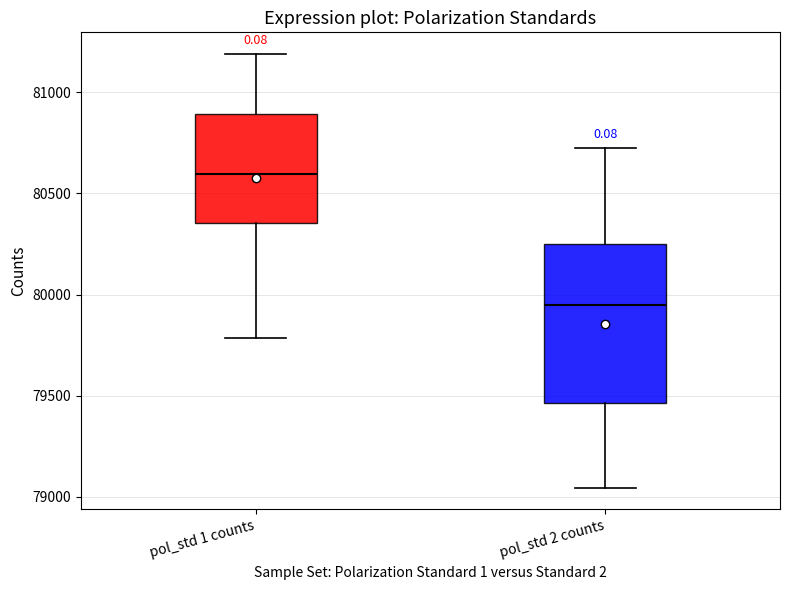

Reading left to right, read every box against the y-axis: the position of its median line, the range the box covers, and the ends of its whiskers. The values are not printed on the chart, so give them approximately, as read against the axis.

pol_std 1 counts: median 80600, box 80350 to 80900, whiskers 79800 to 81200
pol_std 2 counts: median 79950, box 79450 to 80250, whiskers 79050 to 80700